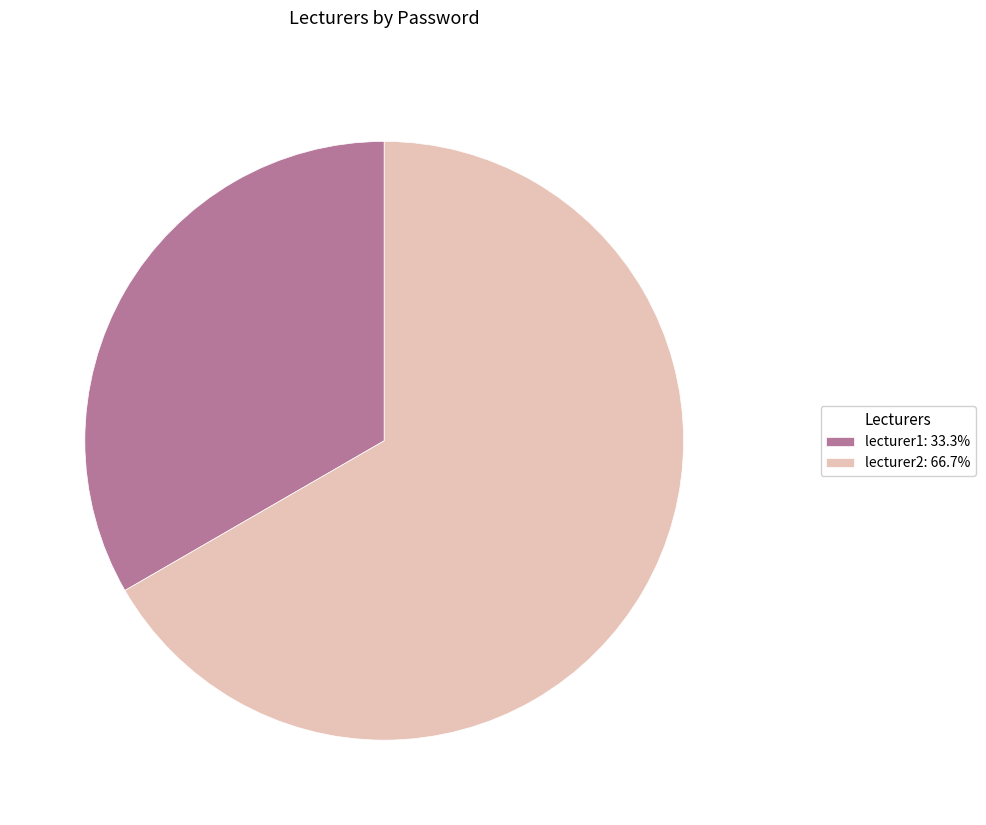

Does lecturer1 represent more than half of the total?

No